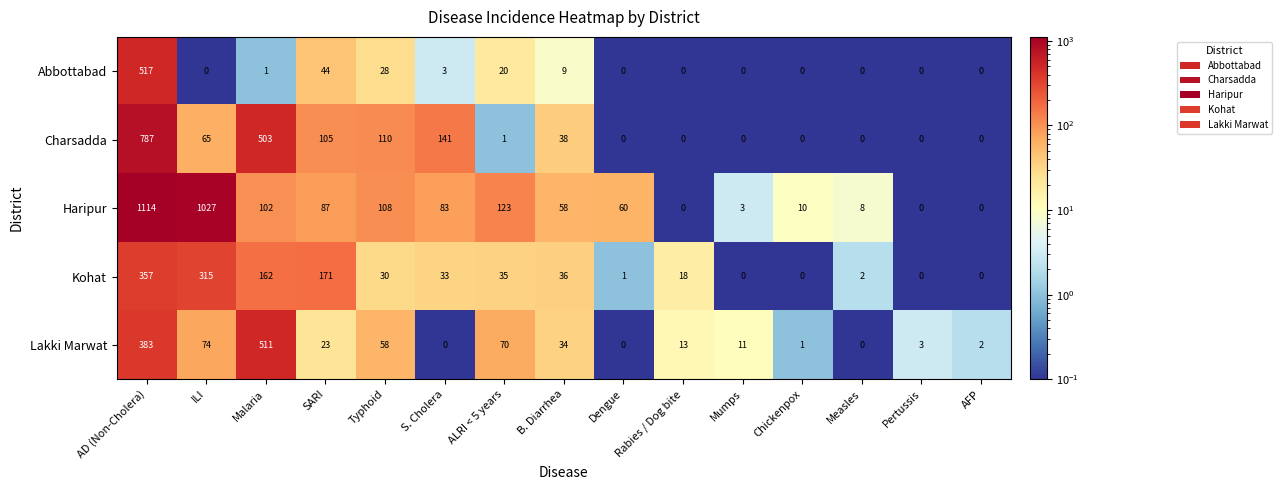

Which series has the largest total across all categories?

Haripur